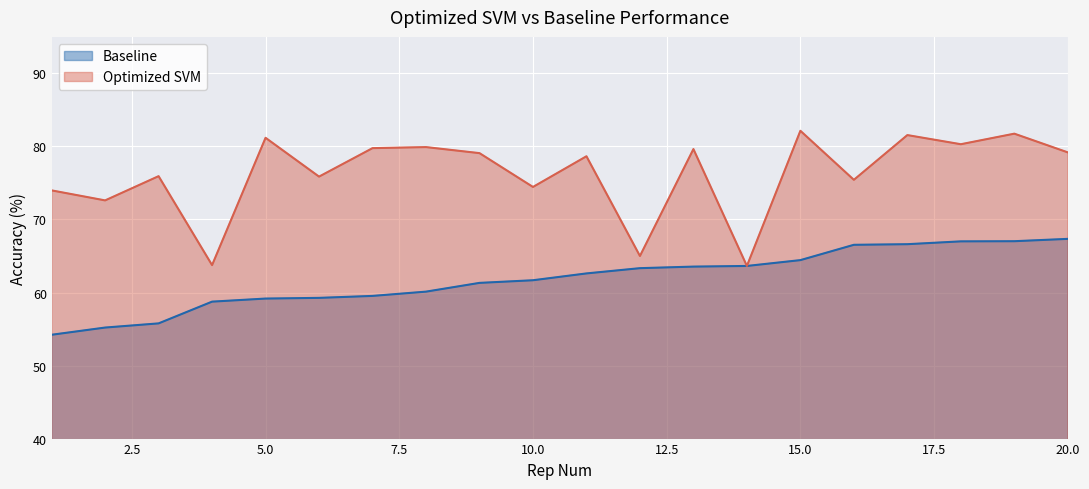

What is the value of the Optimized SVM point at the 10th from the left?

74.5